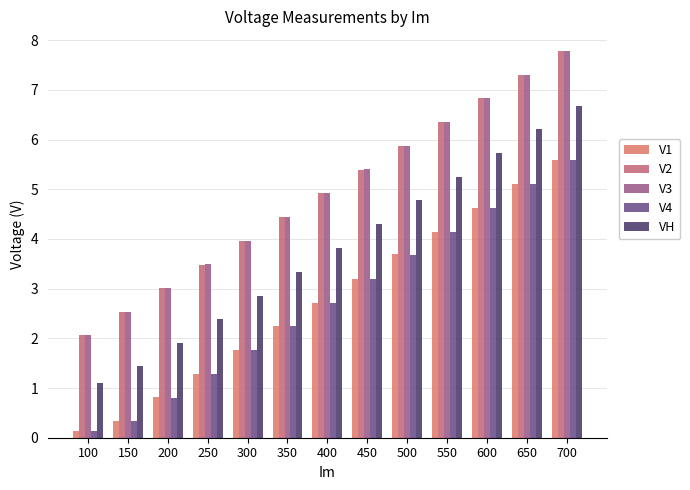

What is the sum of the V2 values at 300 and 200?

7.0